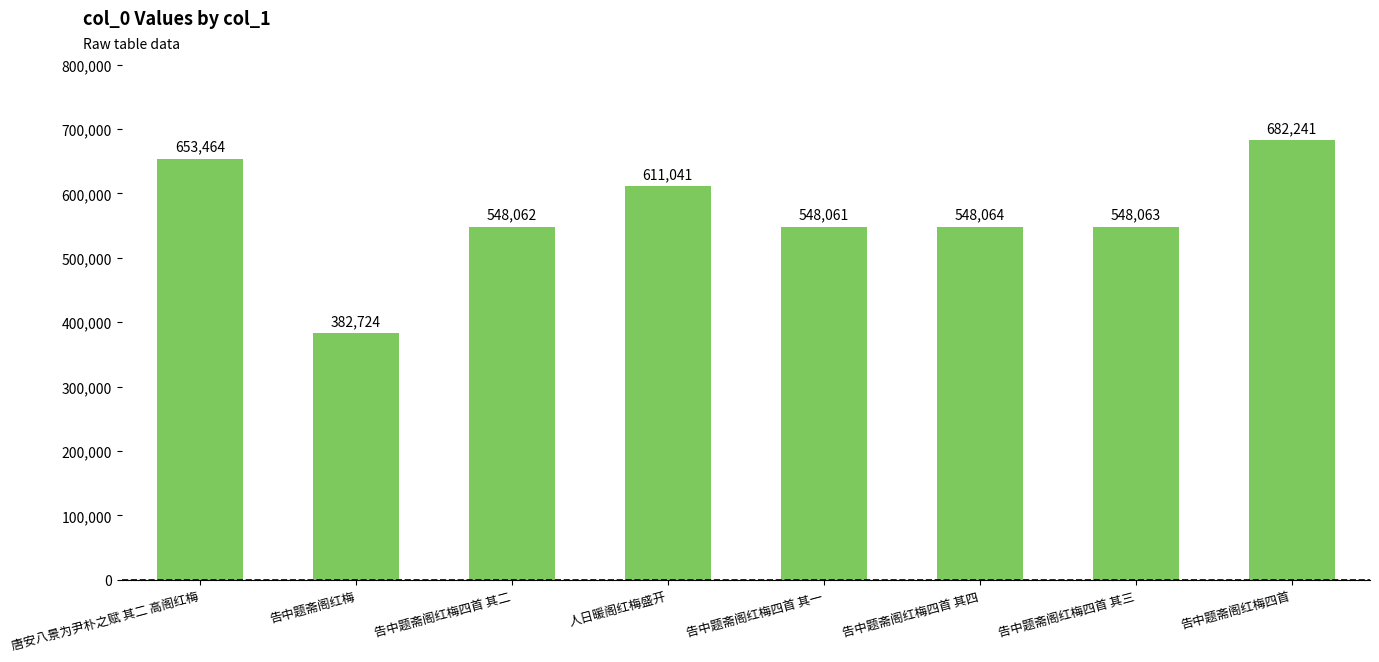

Rank the categories by value from lowest to highest.

告中题斋阁红梅, 告中题斋阁红梅四首 其一, 告中题斋阁红梅四首 其二, 告中题斋阁红梅四首 其三, 告中题斋阁红梅四首 其四, 人日暖阁红梅盛开, 唐安八景为尹朴之赋 其二 高阁红梅, 告中题斋阁红梅四首